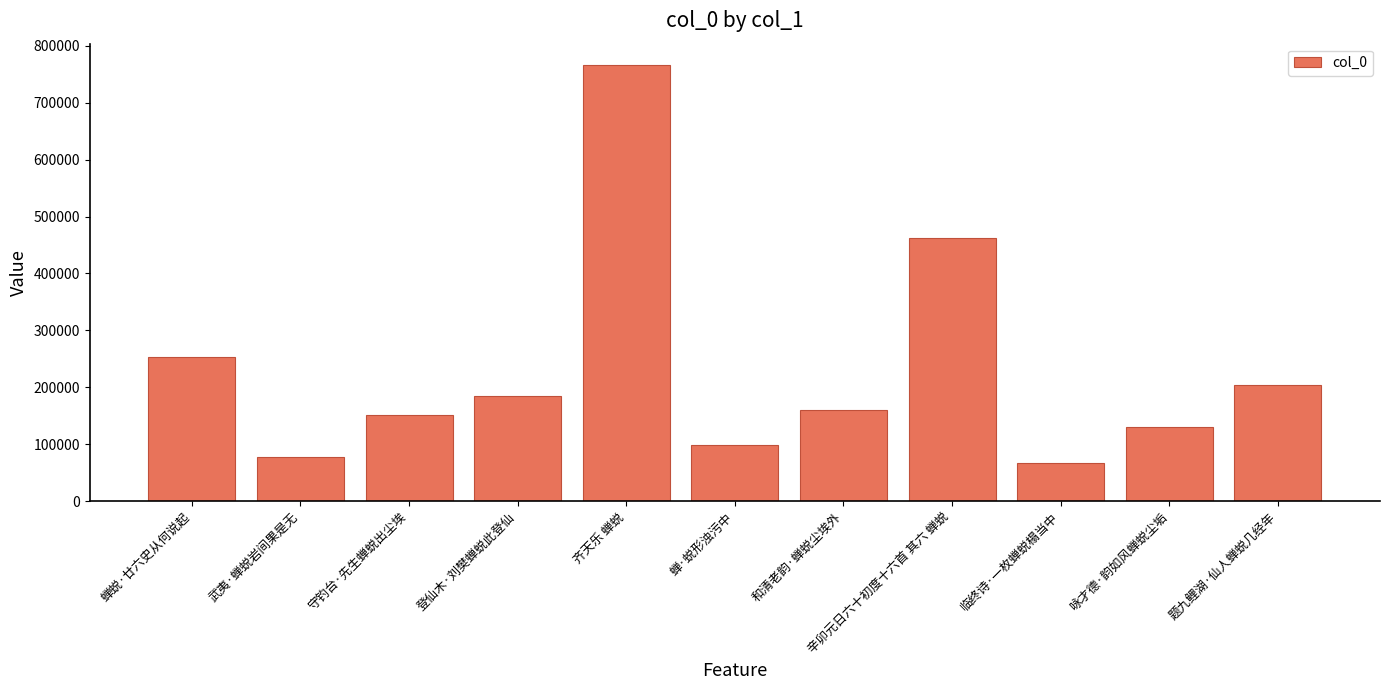

What is the greatest value displayed?

765491